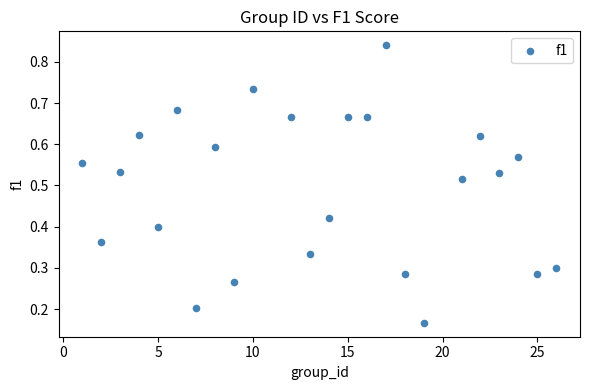

How many points are shown in the scatter plot?

24